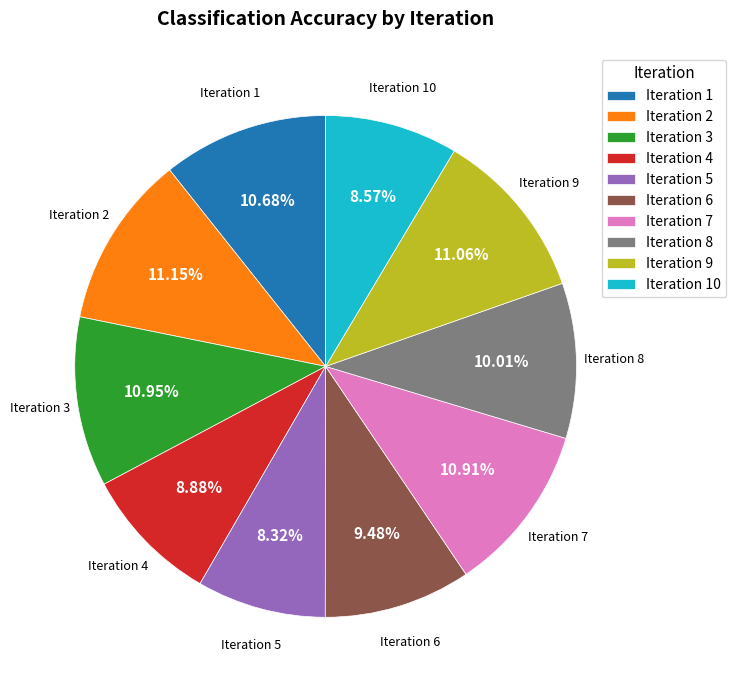

Is there any slice that represents more than half of the pie?

No